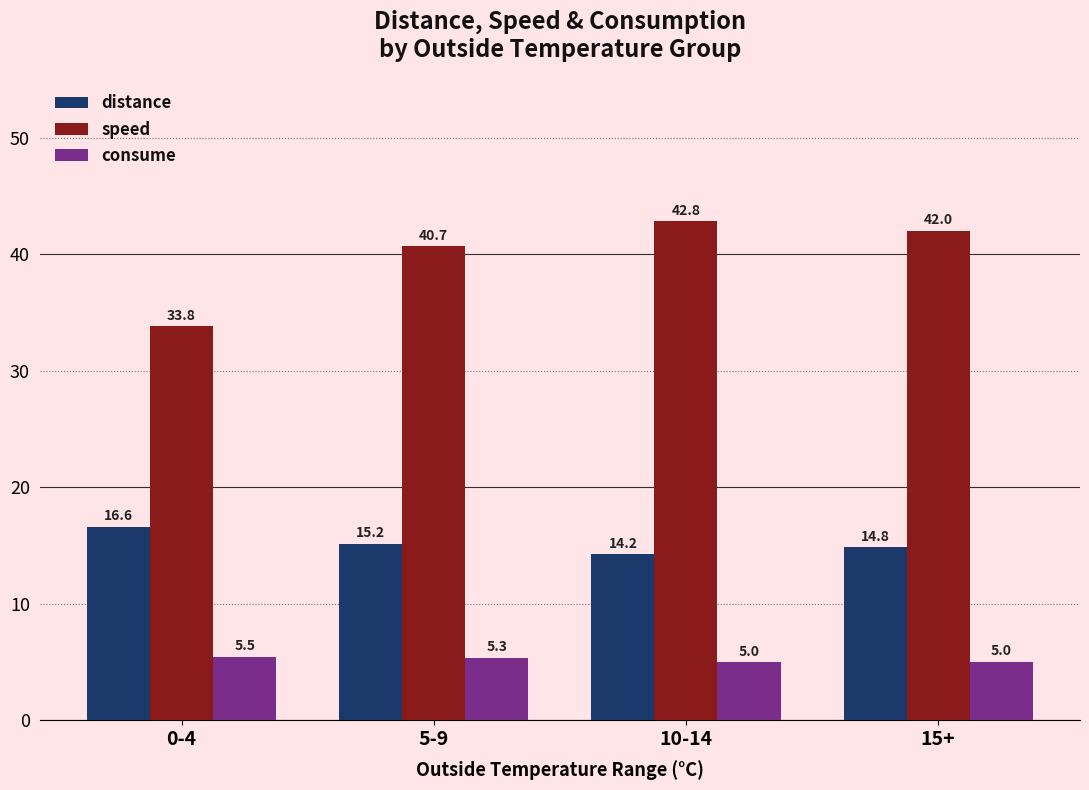

Where is speed nearest to the value 38?

5-9